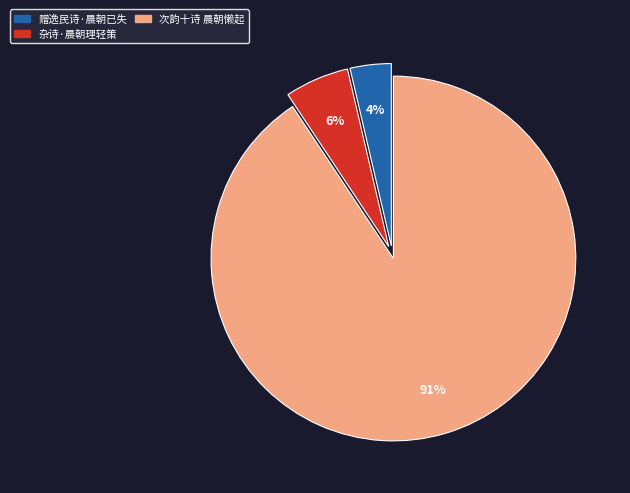

How many slices are in this pie chart?

3